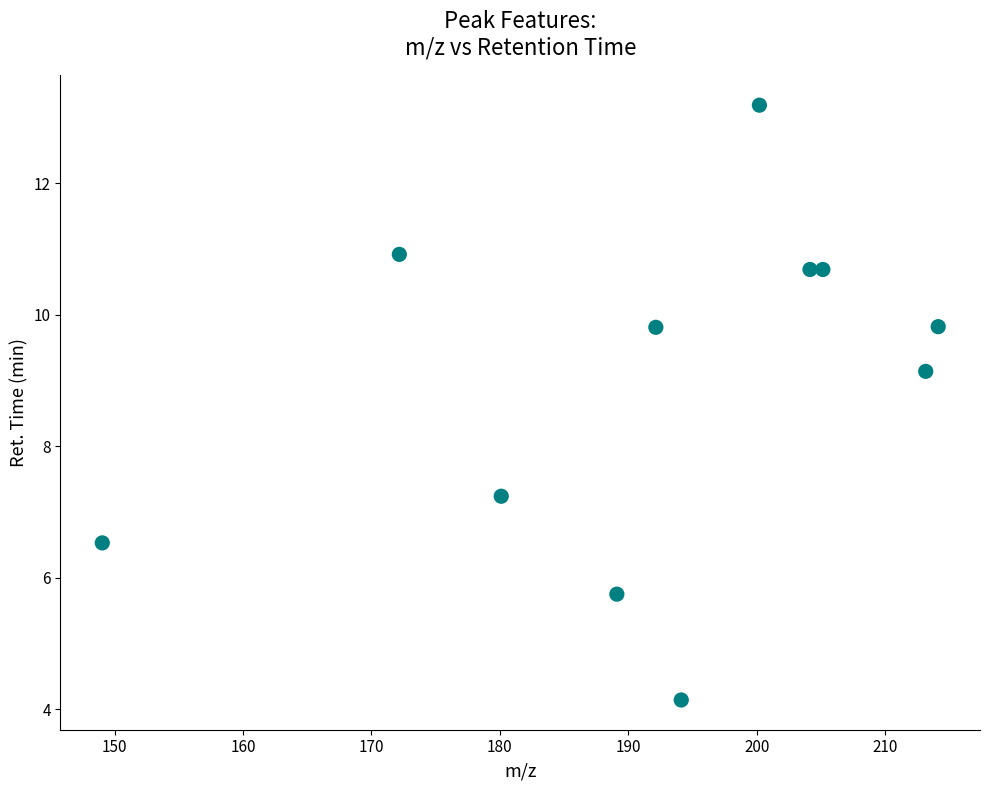

What is the average X value?

192.1